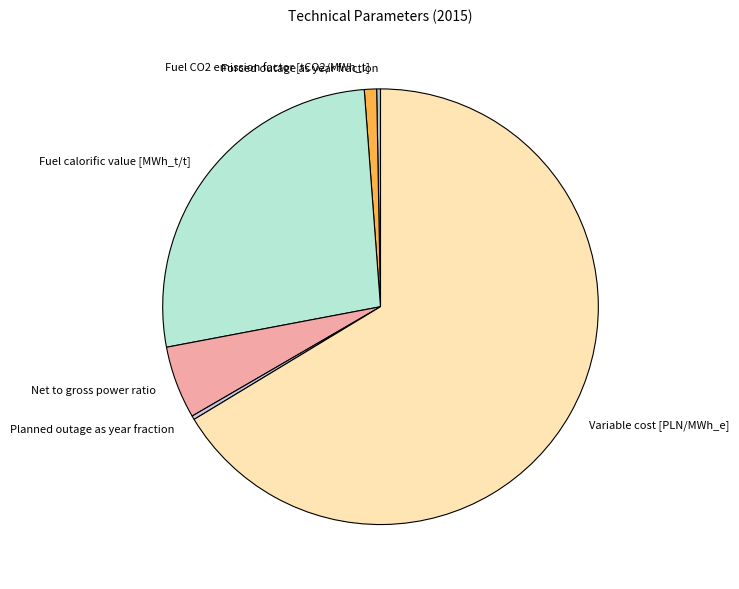

Between Variable cost [PLN/MWh_e] and Planned outage as year fraction, which is larger?

Variable cost [PLN/MWh_e]